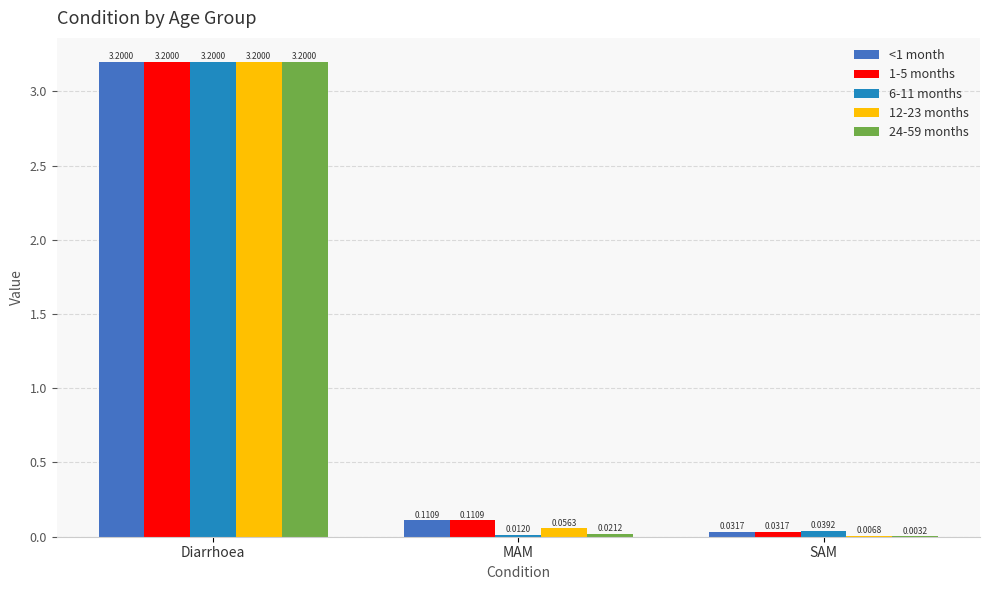

How many groups of bars are there?

3